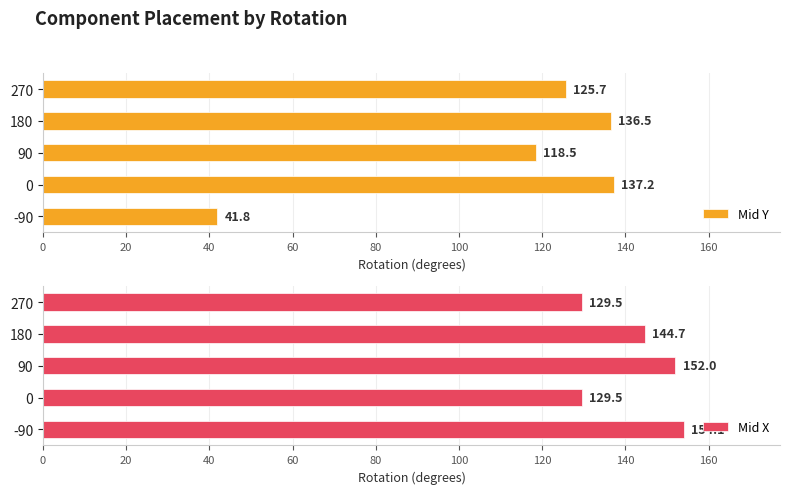

The Mid Y series shows 136.5 at 180. True or false?

True